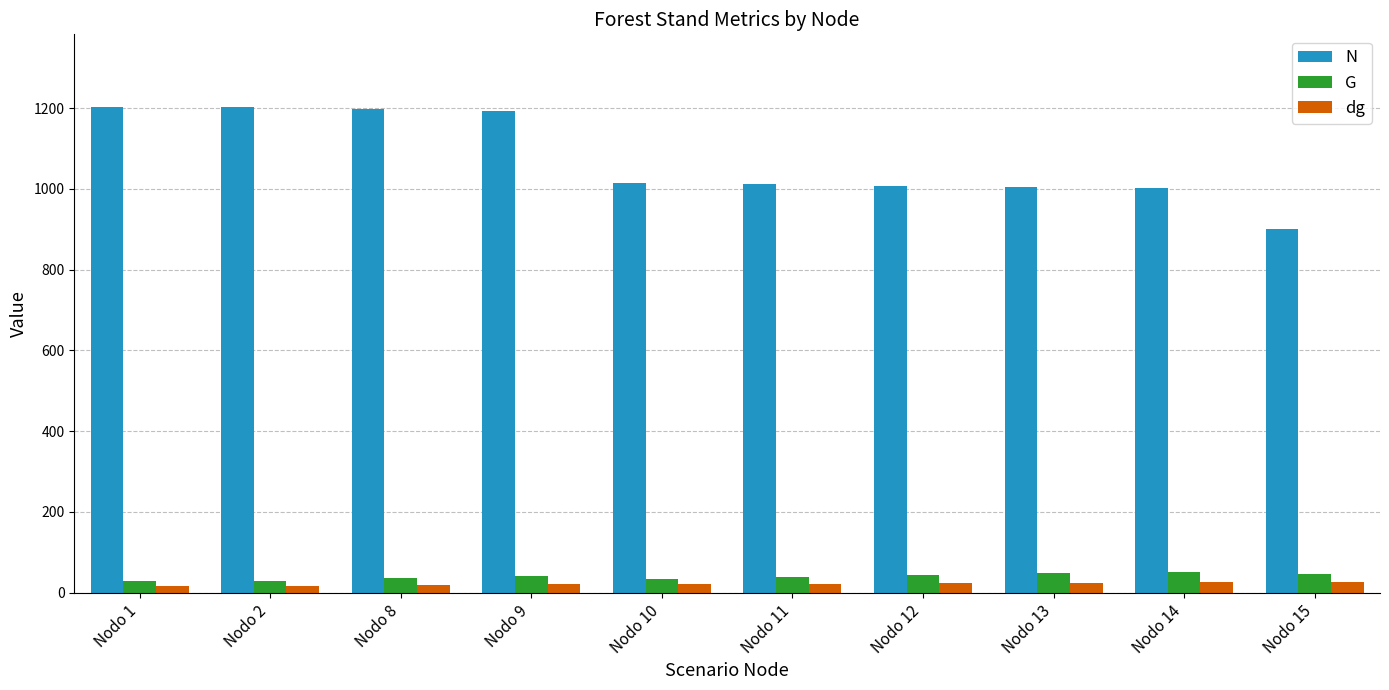

Is the value of G at Nodo 13 greater than the value of dg at Nodo 10?

Yes